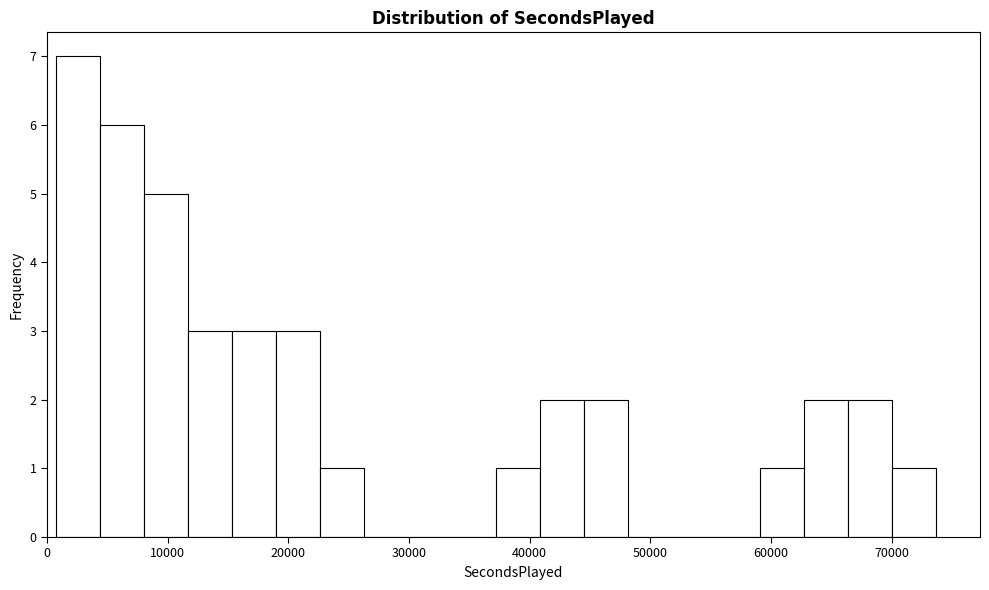

Around what value on the x-axis is the tallest bar? Give the approximate position of its centre, as read against the axis.

3000